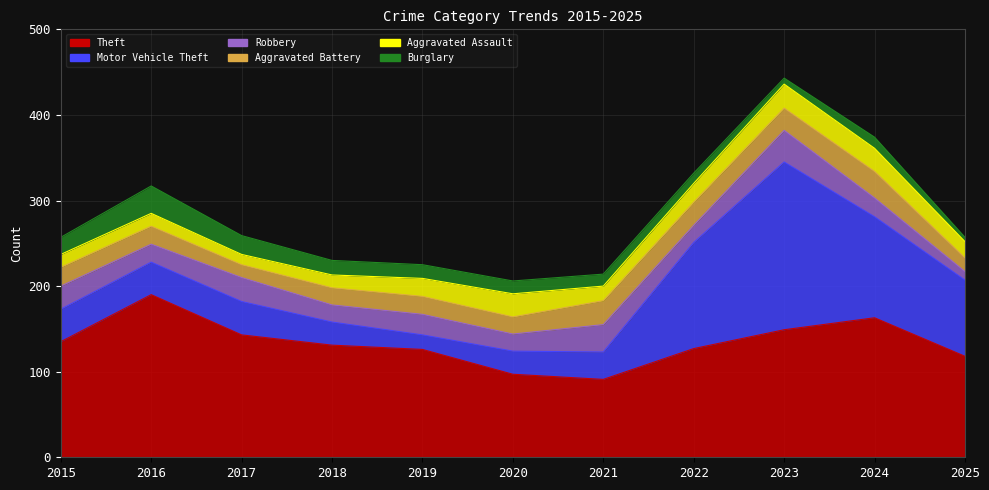

At which label does Aggravated Battery reach its peak?

2024